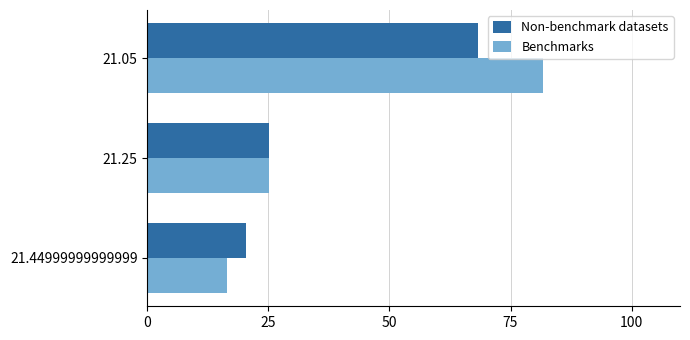

Where is Benchmarks nearest to the value 49?

21.25